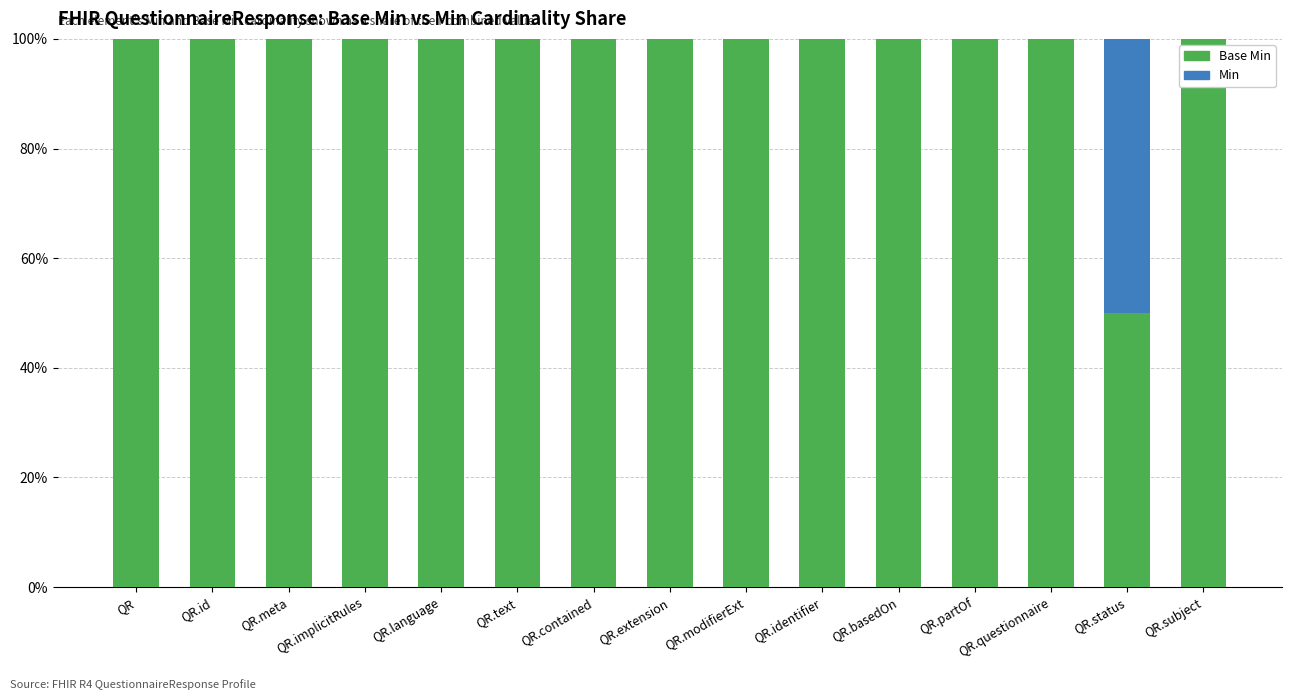

Are the bars grouped side by side (vs. stacked)?

No